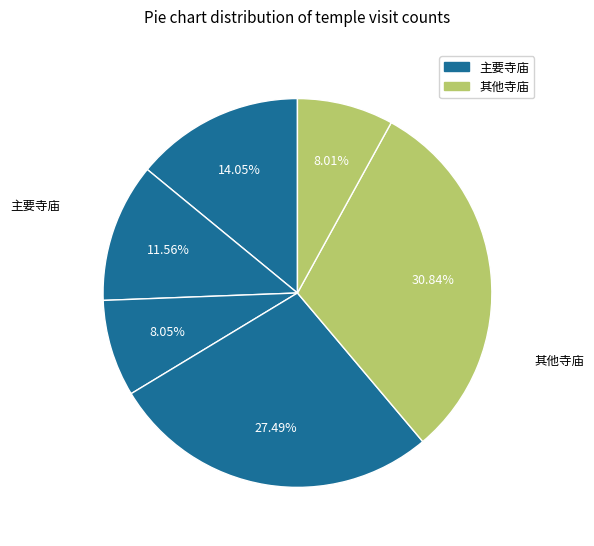

How many segments does this pie chart have?

6